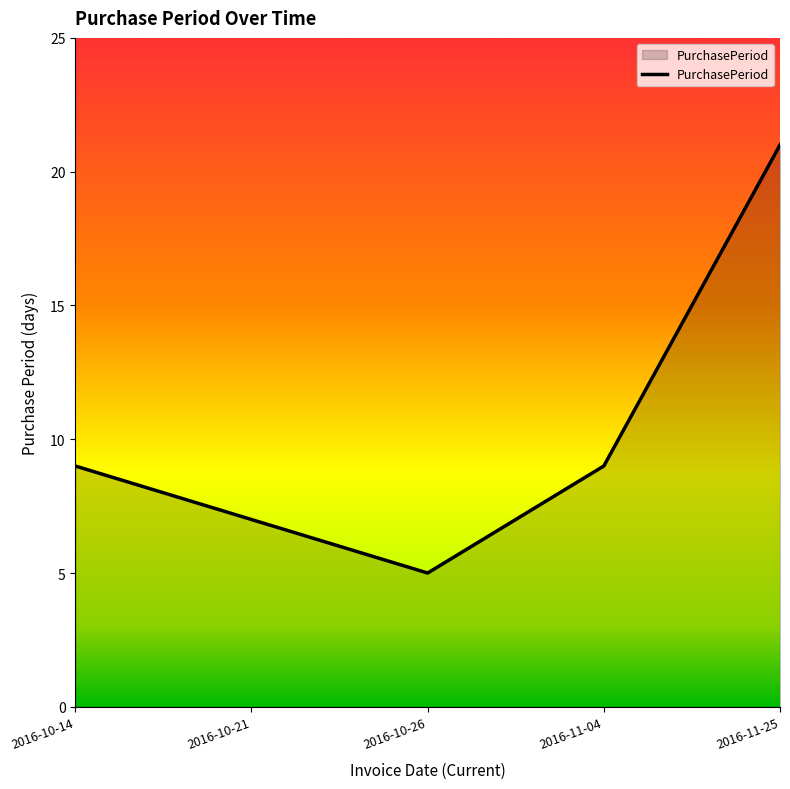

Reading right to left, transcribe all the data shown in this chart.

2016-11-25=21	2016-11-04=9	2016-10-26=5	2016-10-21=7	2016-10-14=9